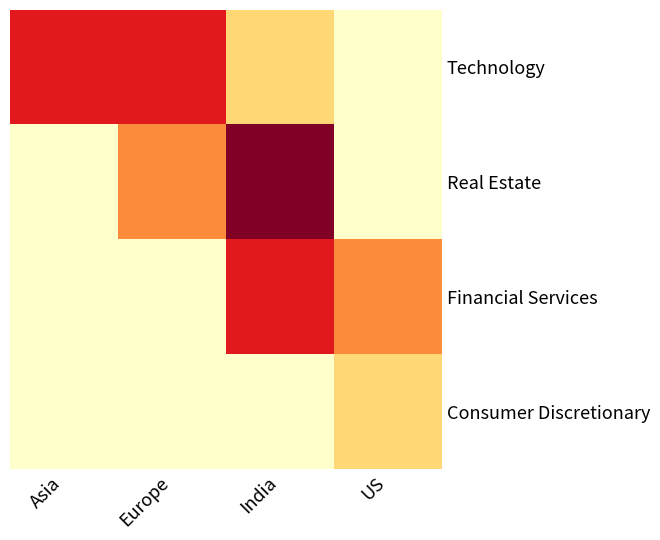

At which category does the chart reach its minimum across all series?

US